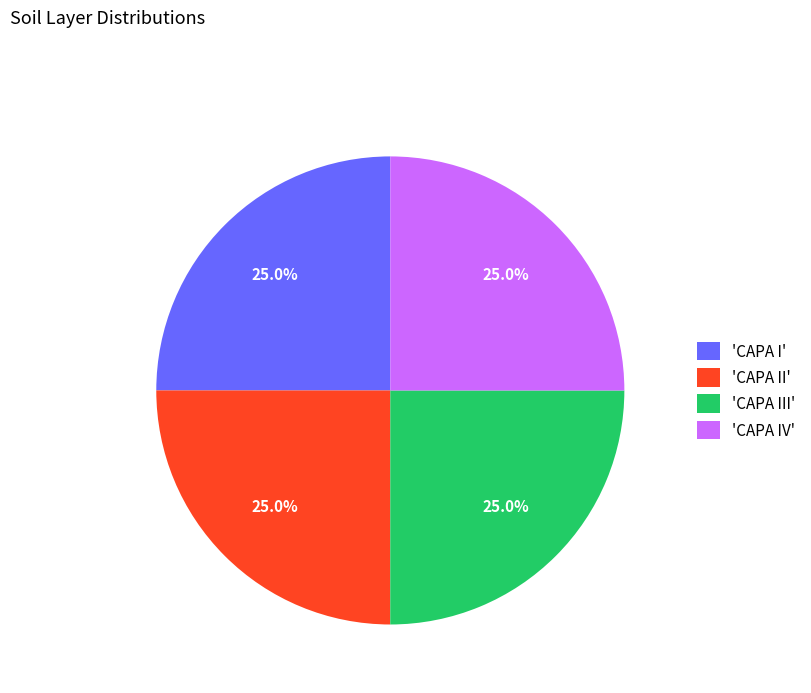

Approximately how many times larger is the value at 'CAPA II' compared to 'CAPA IV'?

1.0